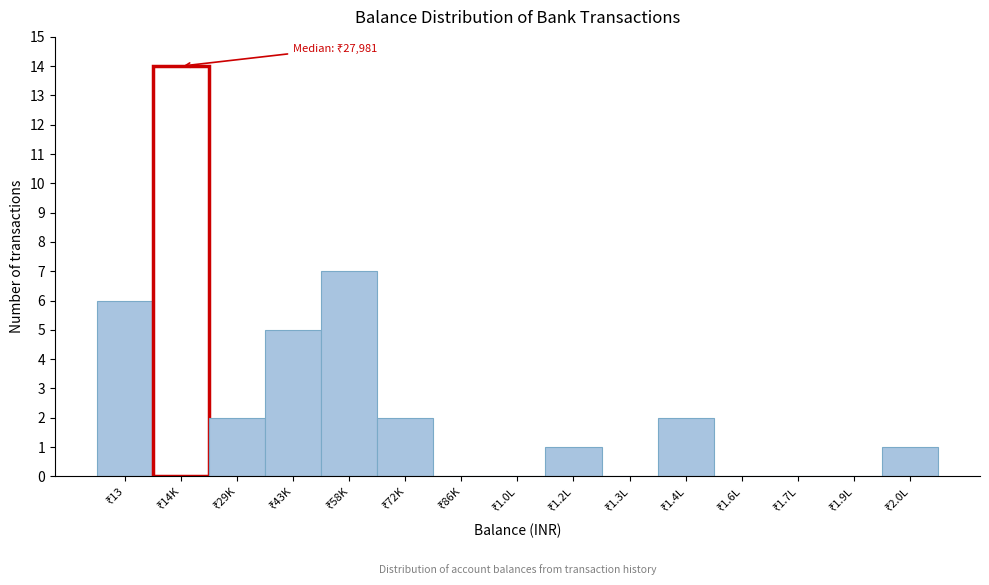

What is the greatest value displayed?

14